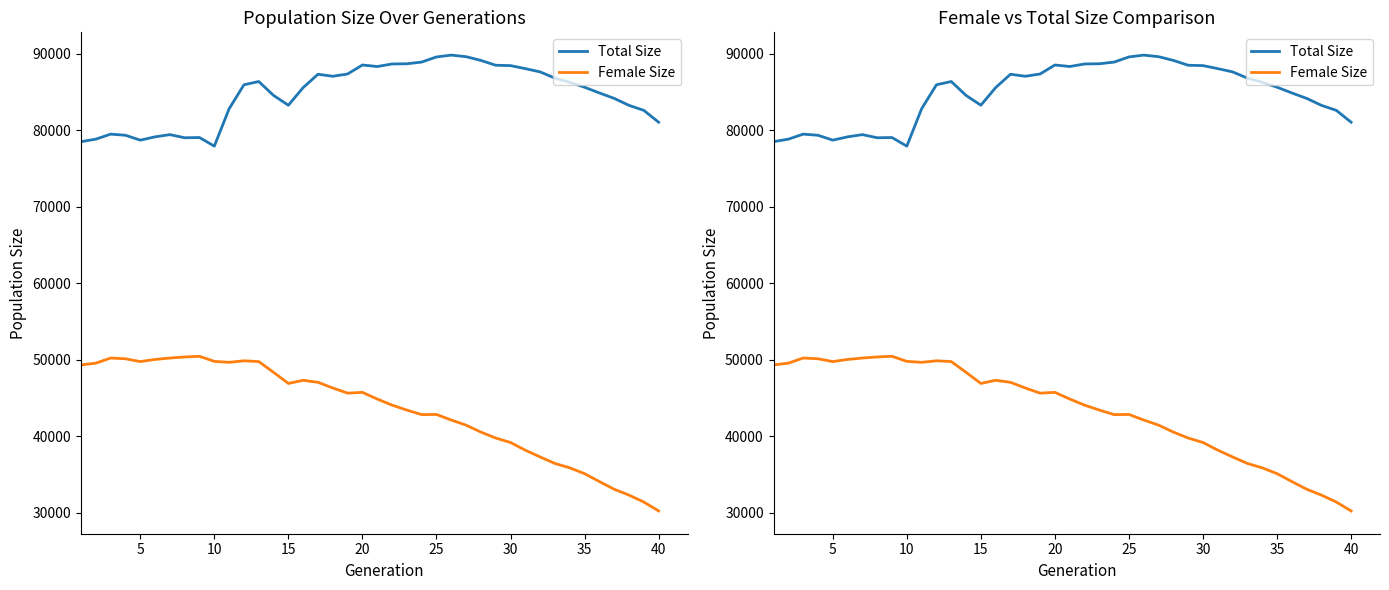

How many data points in Female Size are above 45627?

19